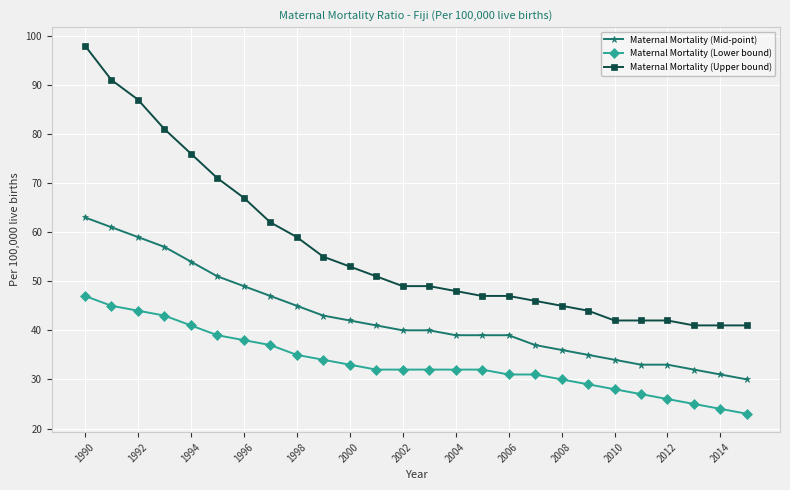

True or false: Maternal Mortality (Lower bound) and Maternal Mortality (Mid-point) cross at least once.

False